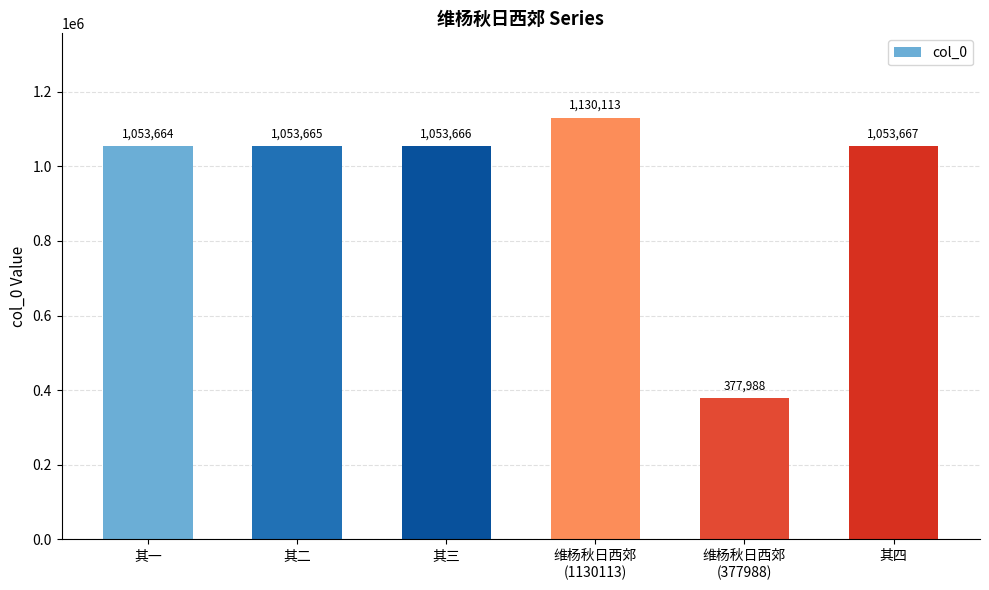

How many values are below 1053666?

3